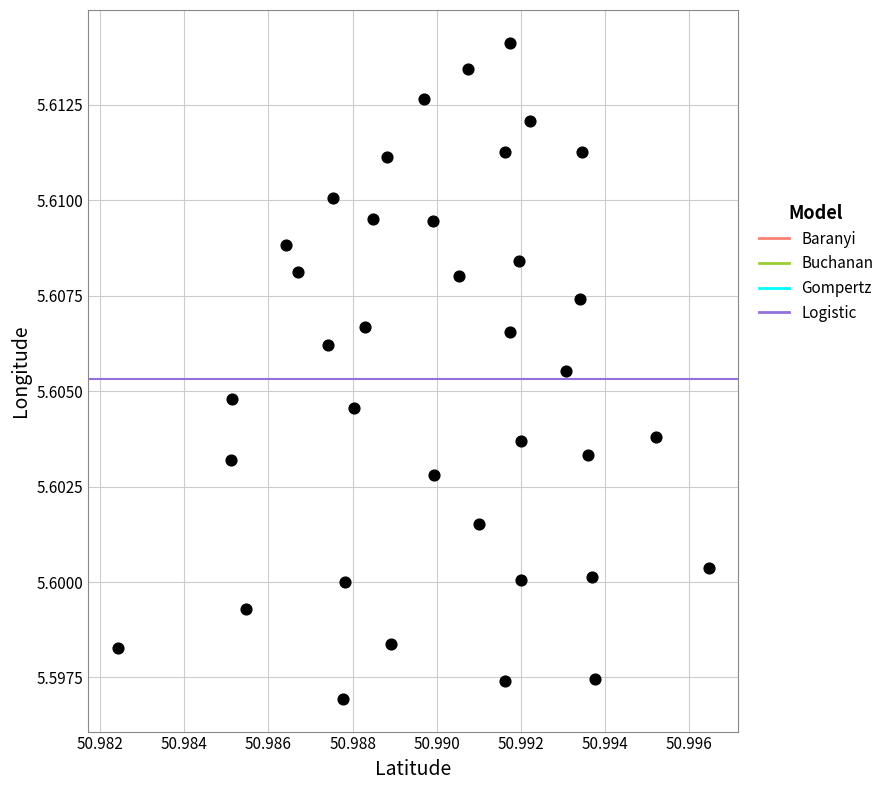

How many points are shown in the scatter plot?

37